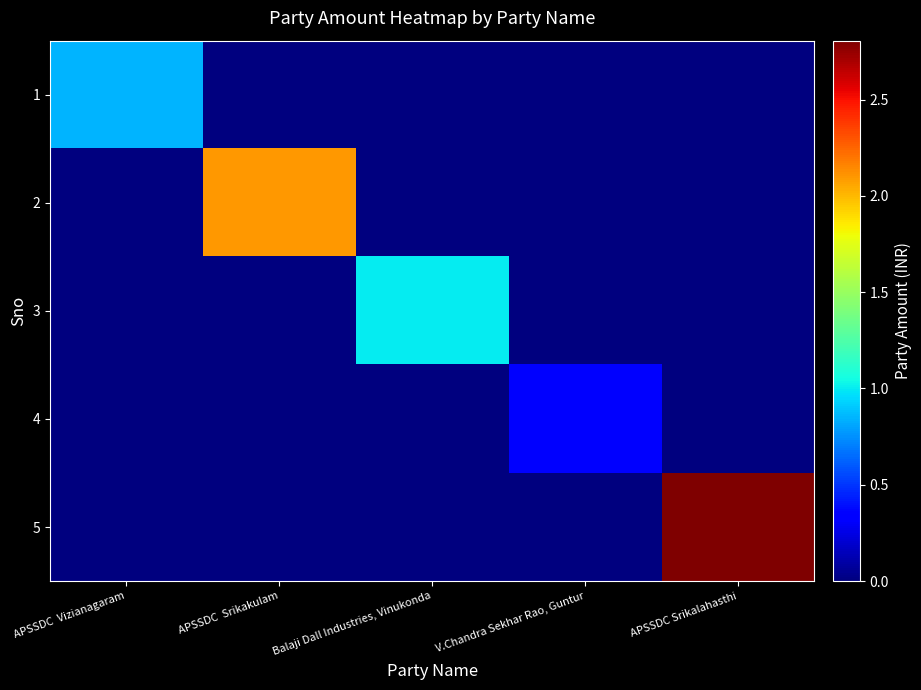

Count the number of categories in the chart.

5